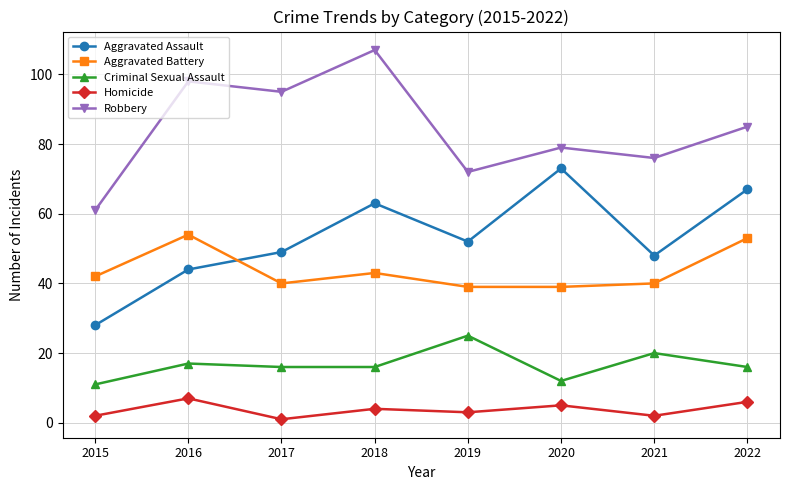

Reading right to left, extract all data points from this chart.

Aggravated Assault: 67	48	73	52	63	49	44	28
Aggravated Battery: 53	40	39	39	43	40	54	42
Criminal Sexual Assault: 16	20	12	25	16	16	17	11
Homicide: 6	2	5	3	4	1	7	2
Robbery: 85	76	79	72	107	95	98	61